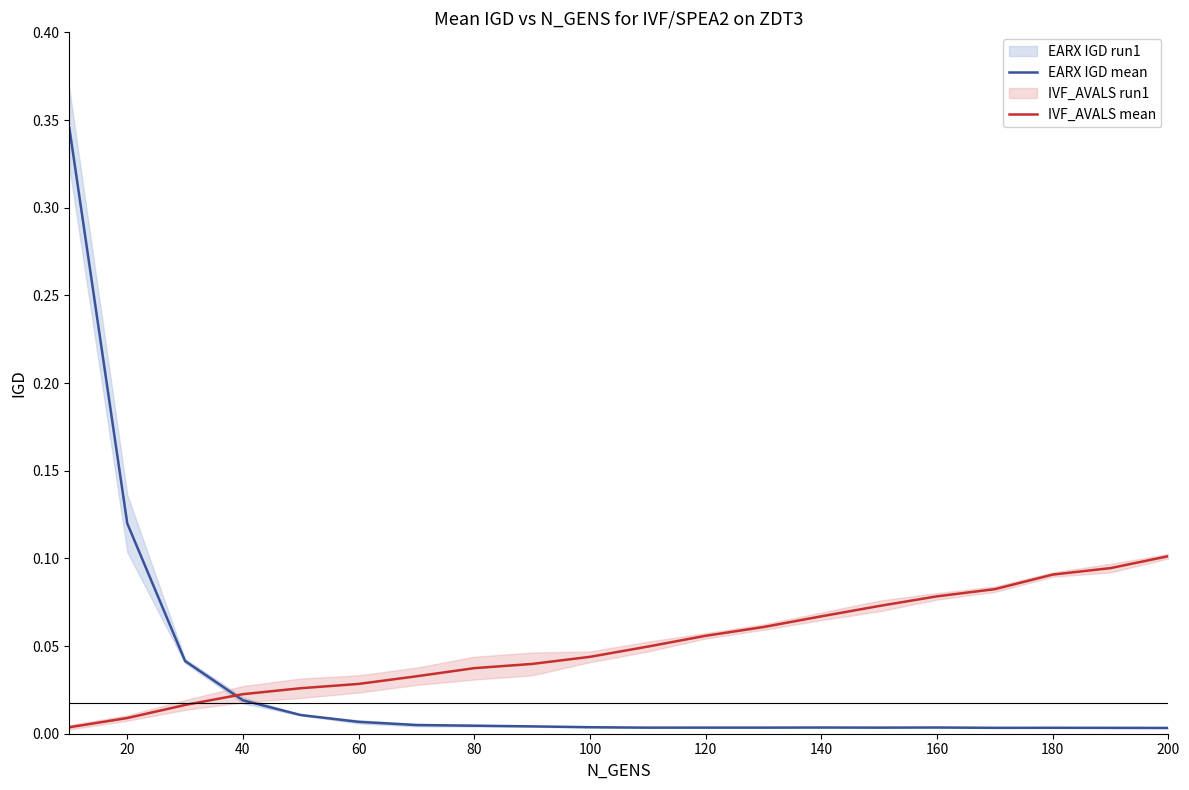

How many lines are shown in the chart?

2